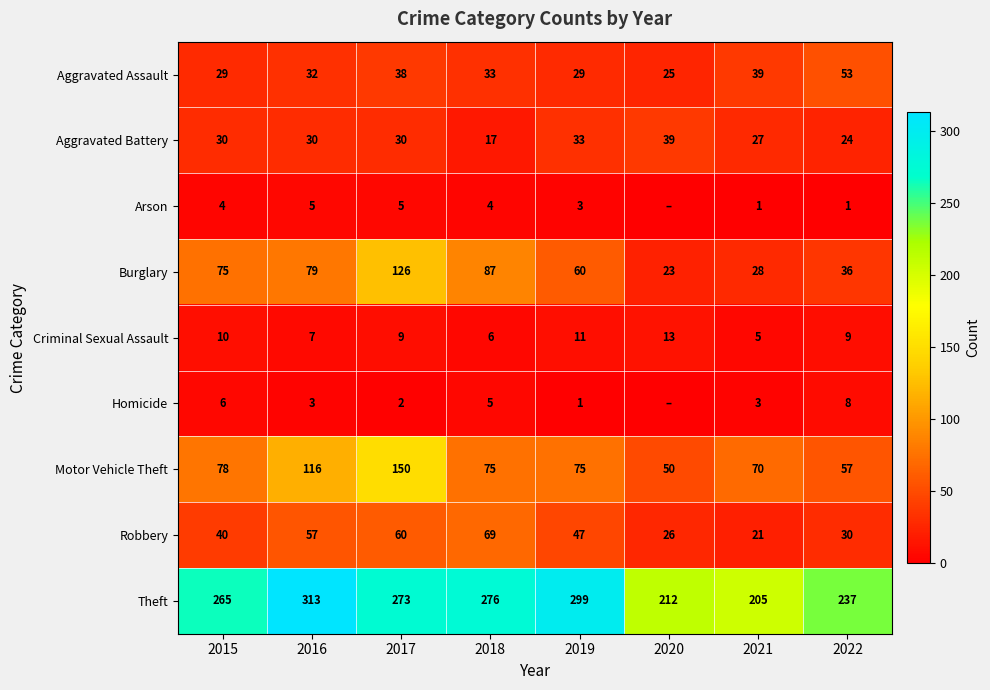

The value of Criminal Sexual Assault at 2019 is 7. True or false?

False